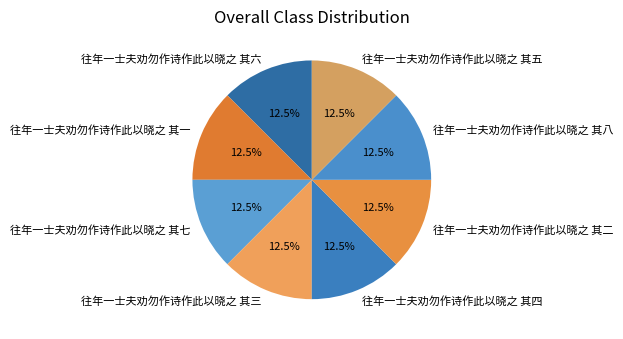

Is there any slice that represents more than half of the pie?

No